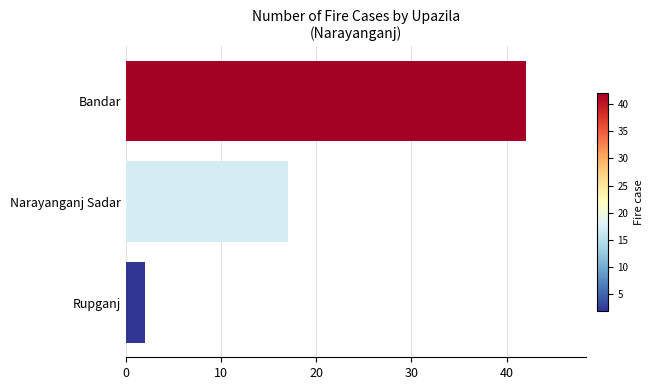

Which has a higher value, Bandar or Rupganj?

Bandar